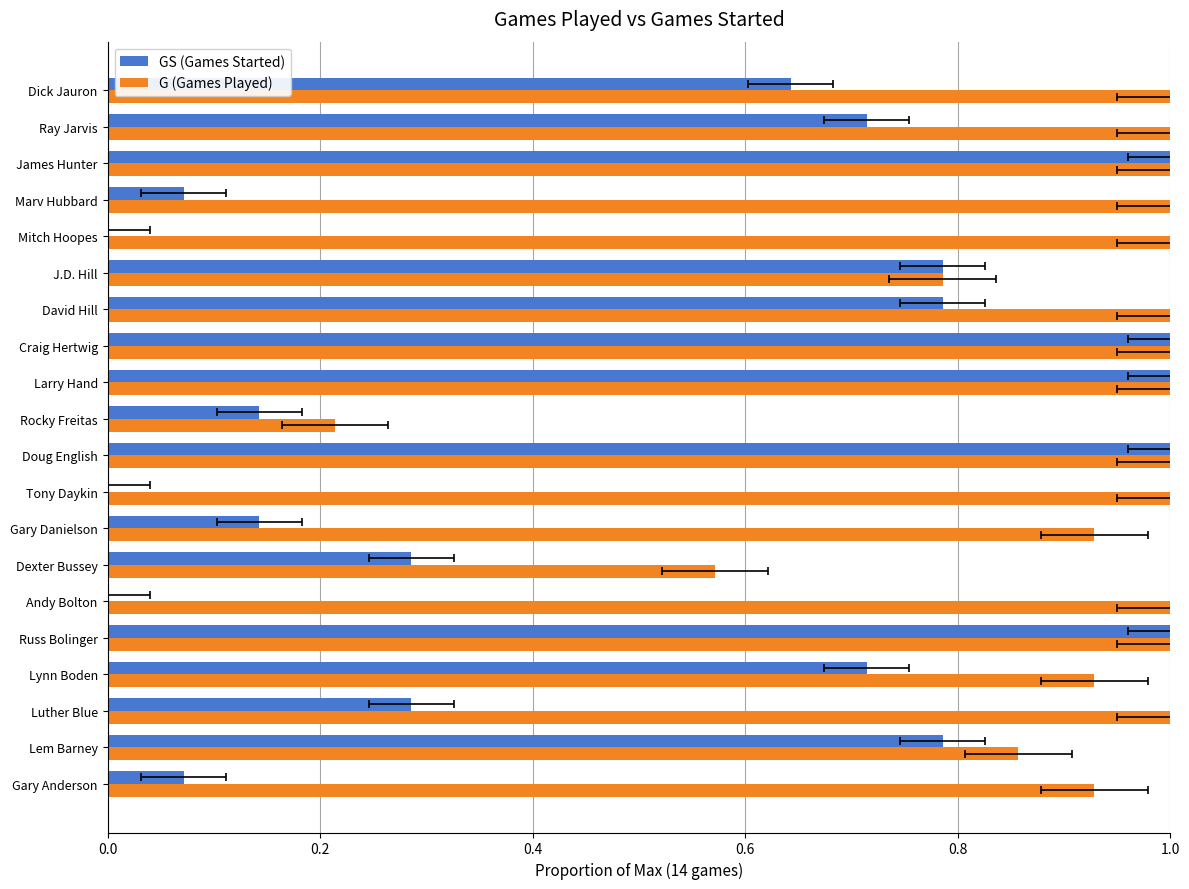

Does the chart contain stacked bars?

No